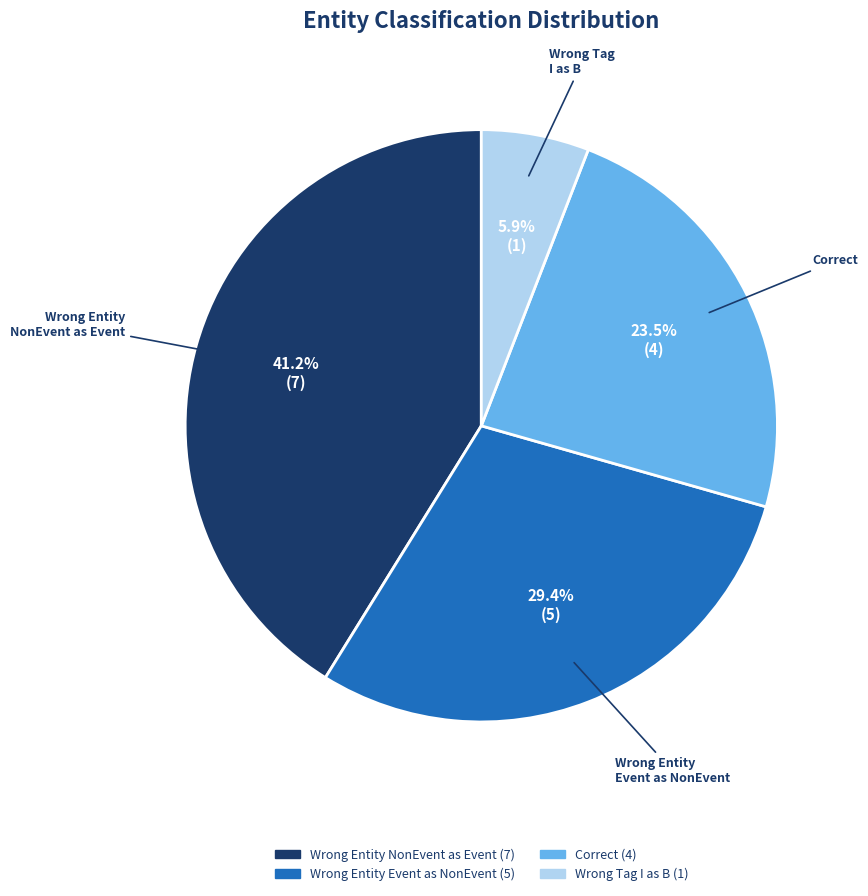

Does any single category account for the majority?

No